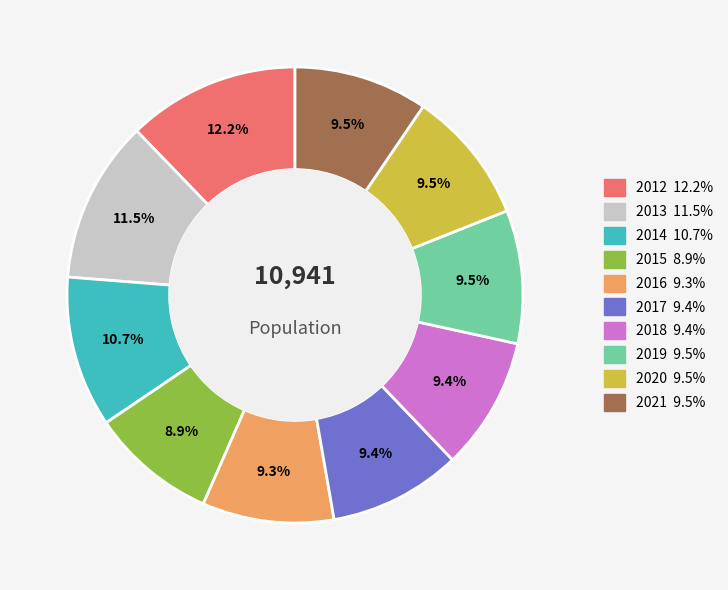

To the nearest percent, what is the difference between the 2020 and 2014 slice percentages?

1%